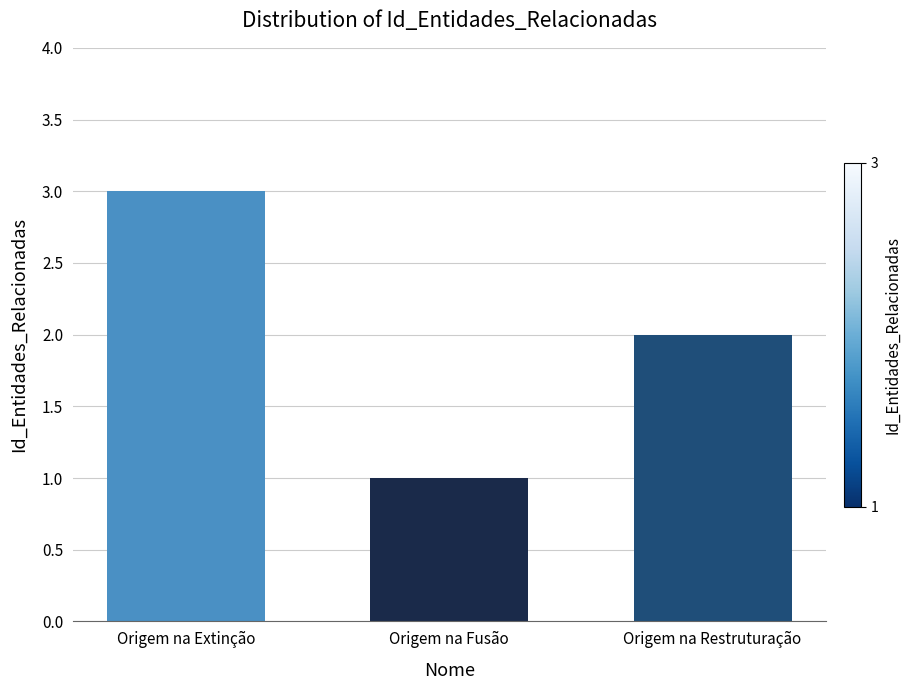

At which label does the data first exceed 2?

Origem na Extinção